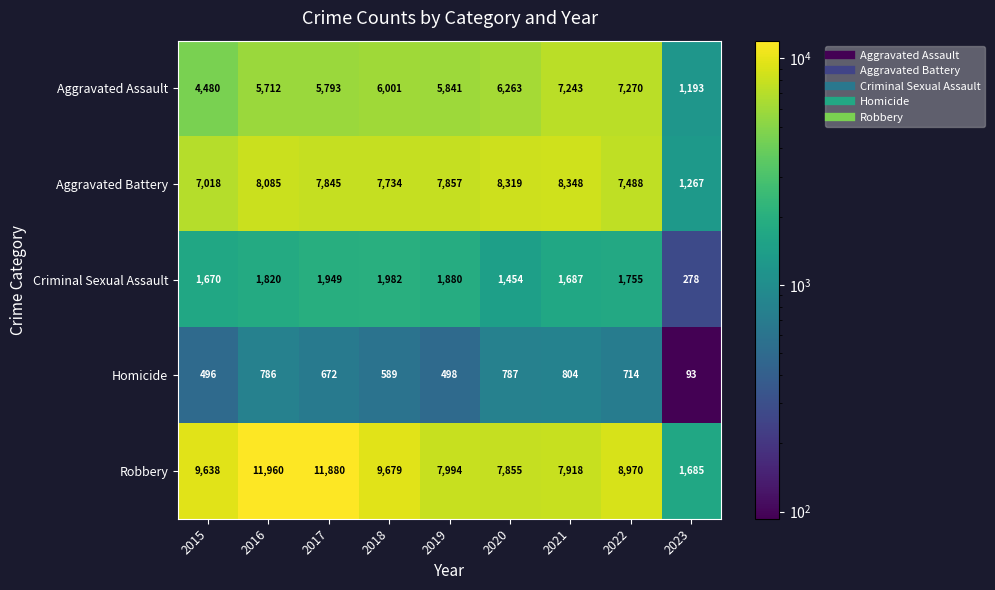

Which series has the largest range (max minus min)?

Robbery